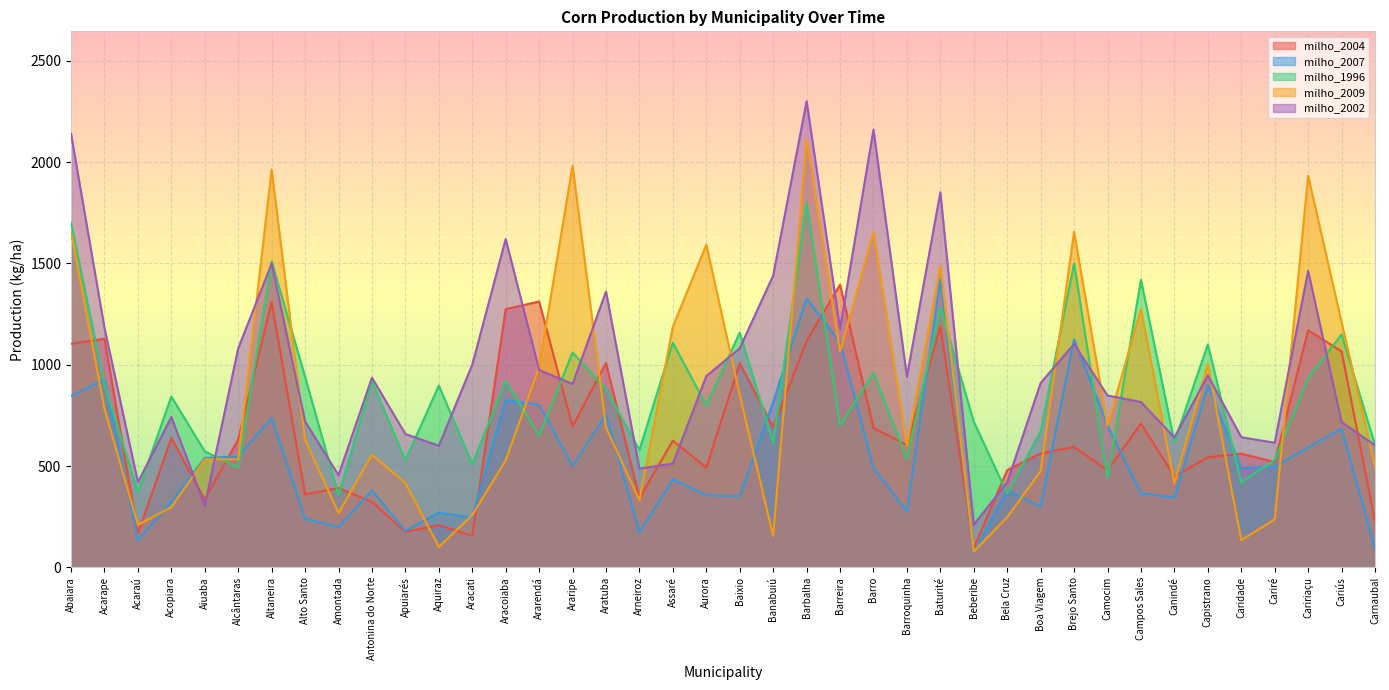

The value of milho_2002 at Aratuba is 1361. True or false?

True